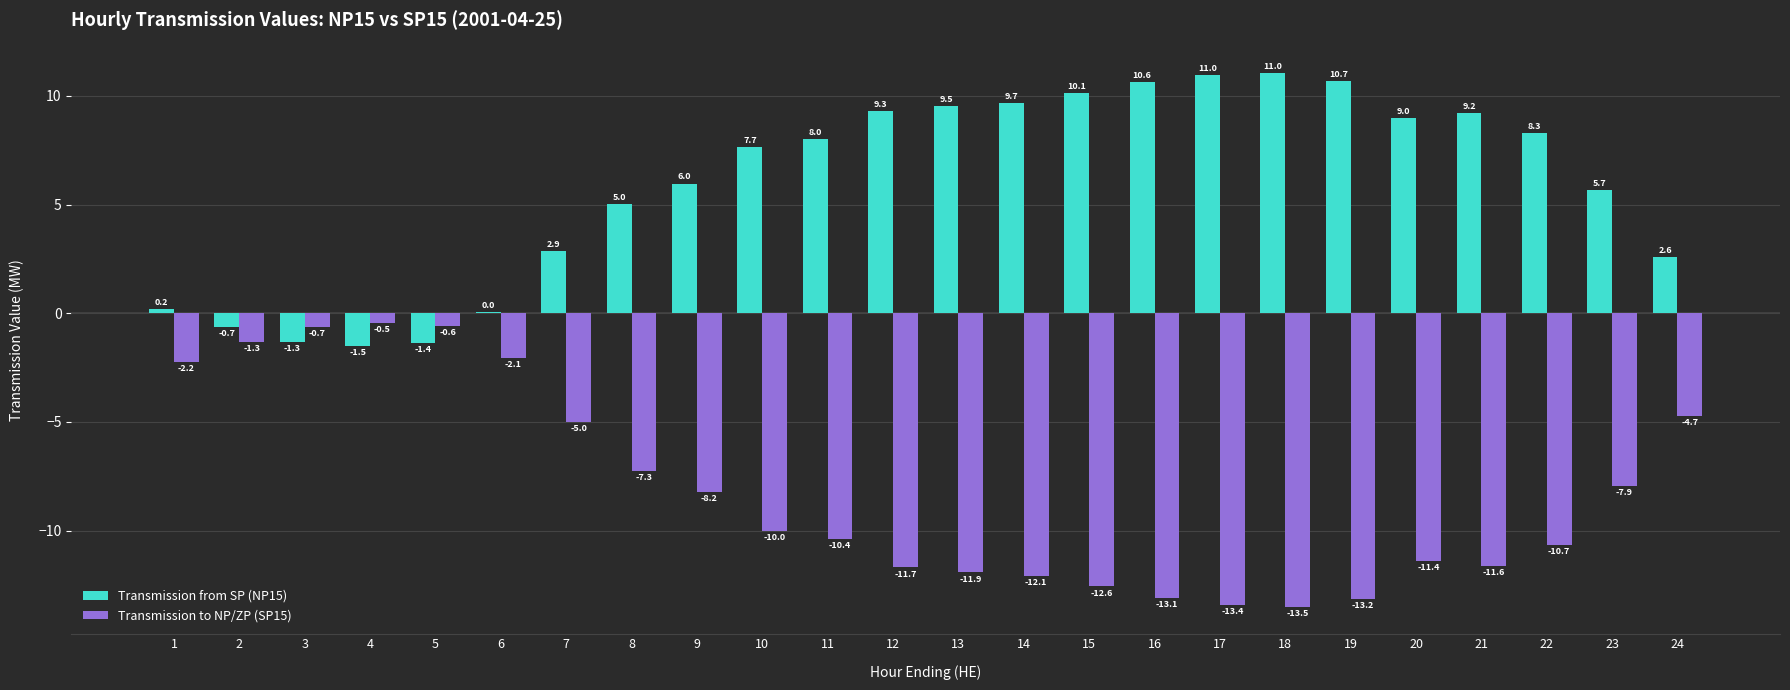

Which label corresponds to the largest value in the chart?

18